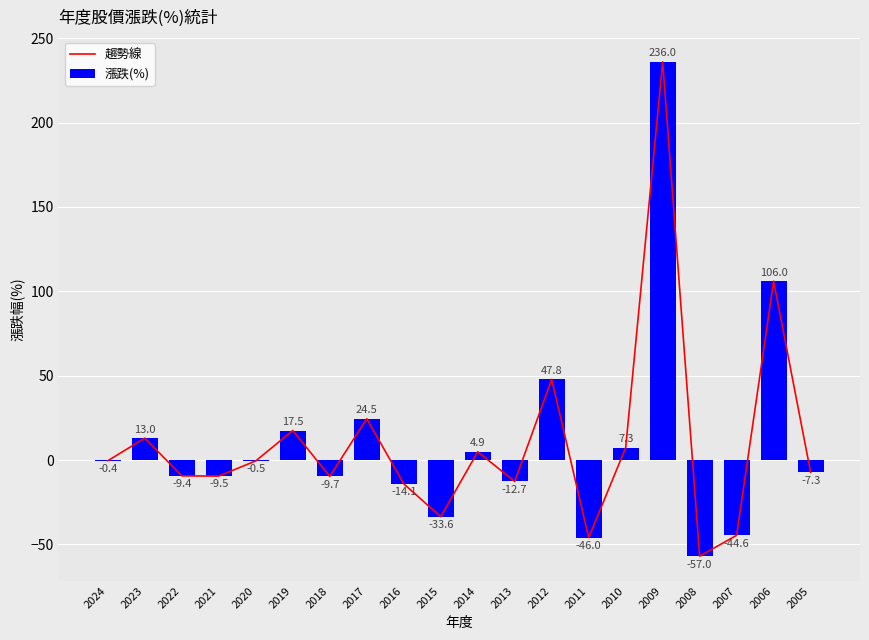

Between 2009 and 2010, which is larger?

2009